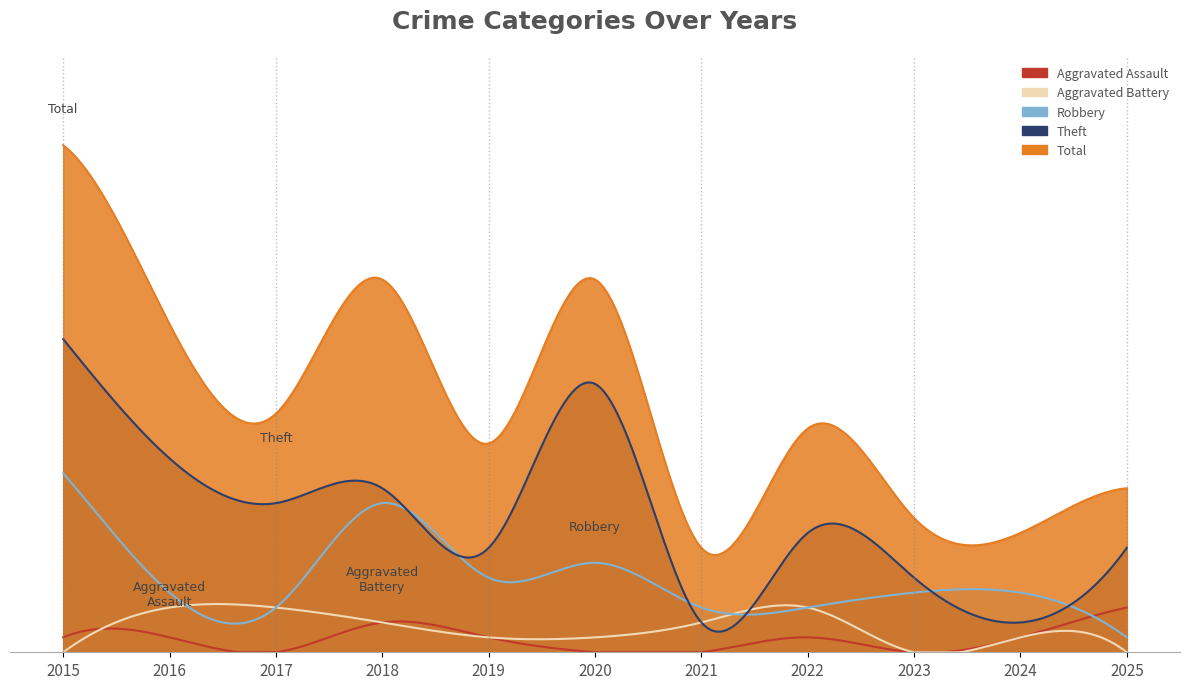

What is the value of the Theft point at the 5th from the left?

7